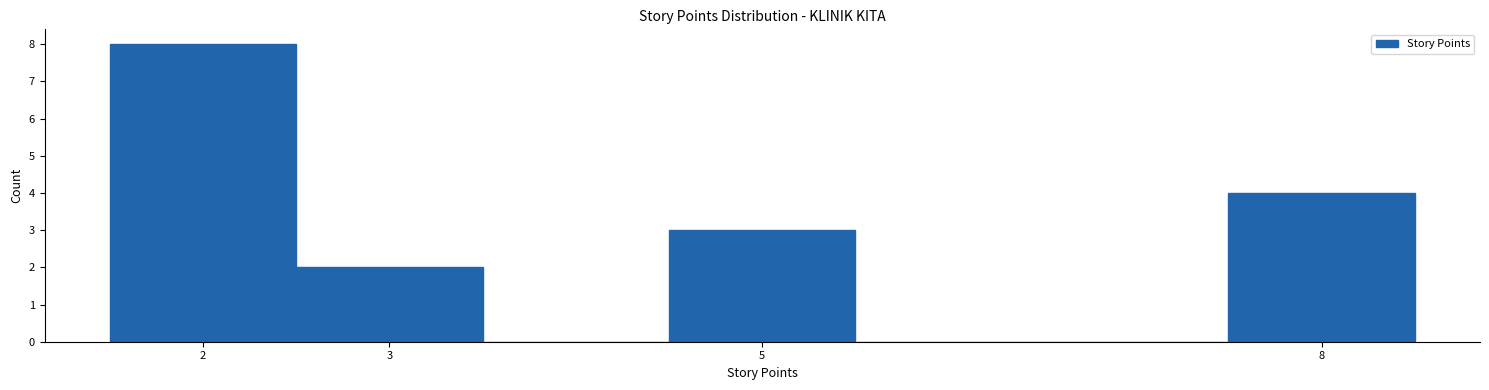

Reading left to right, transcribe this chart: for each bar, give the range it covers on the x-axis and its height. The values are not printed on the chart, so give them approximately, as read against the axis.

1.5 to 2.5: 8
2.5 to 3.5: 2
3.5 to 4.5: 0
4.5 to 5.5: 3
5.5 to 6.5: 0
6.5 to 7.5: 0
7.5 to 8.5: 4